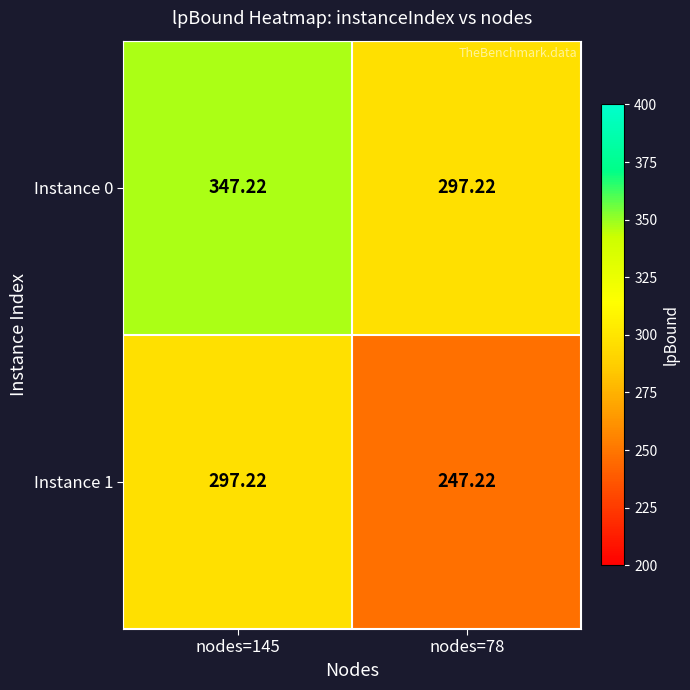

Rank the series by their average value, from lowest to highest.

Instance 1, Instance 0